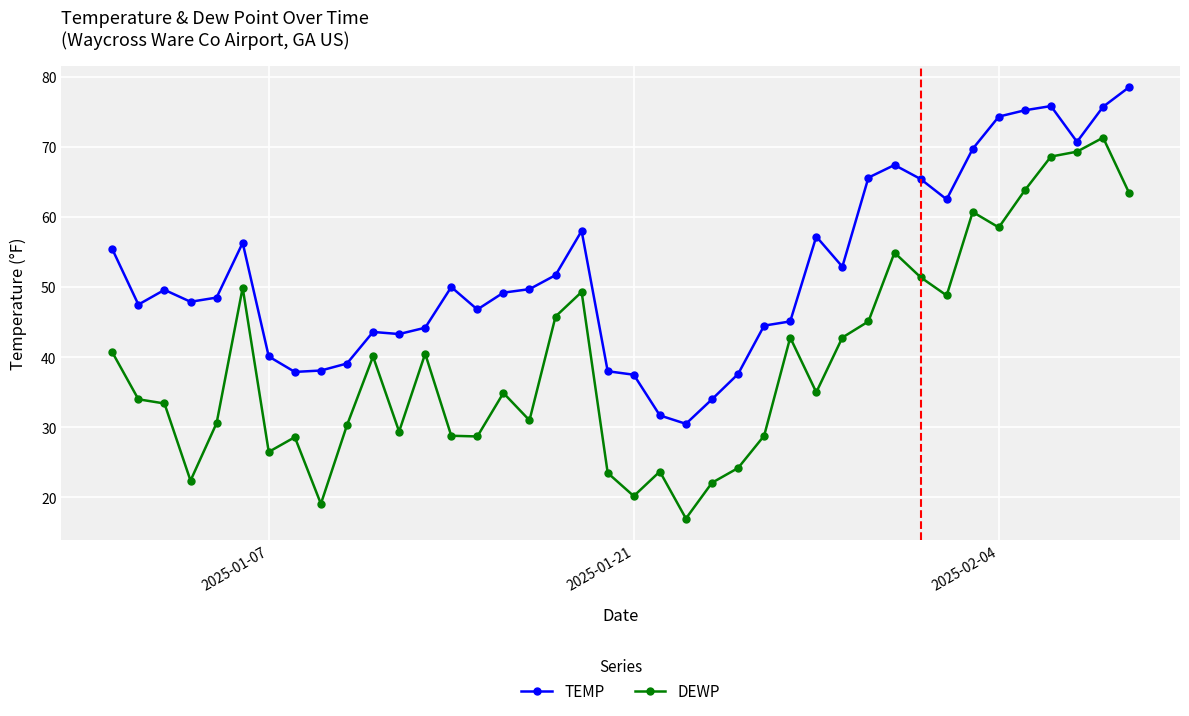

How many series are shown in this chart?

2